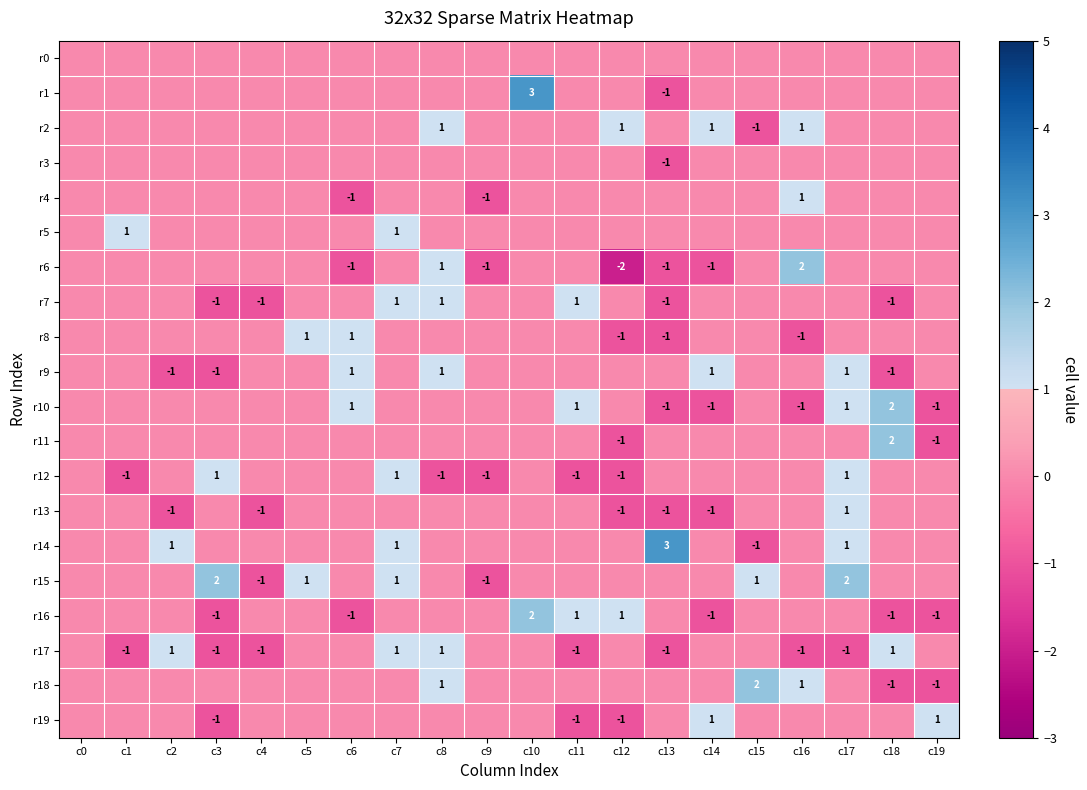

Is it true that r4 equals 1 at c16?

True